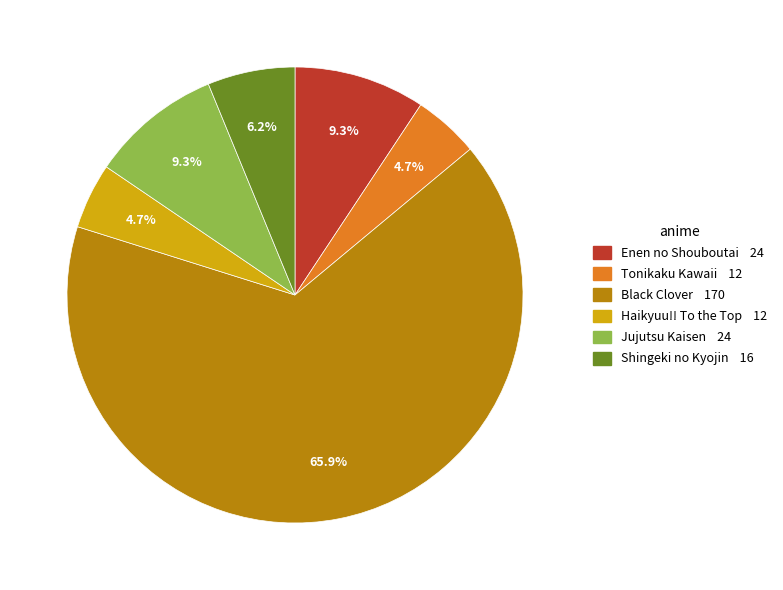

Does any single category account for the majority?

Yes